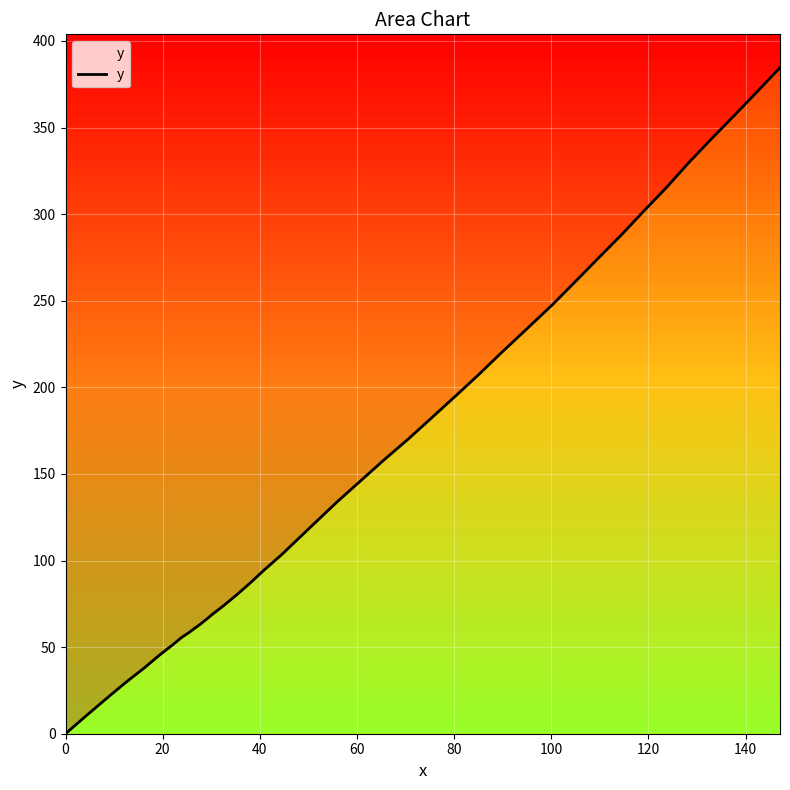

Approximately how many times larger is the value at 20 compared to 22?

0.9